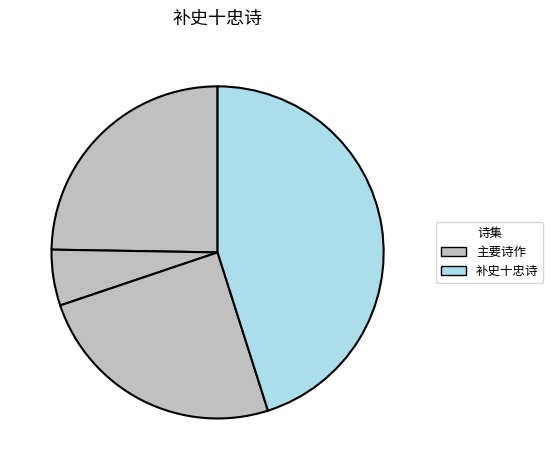

How many segments does this pie chart have?

4